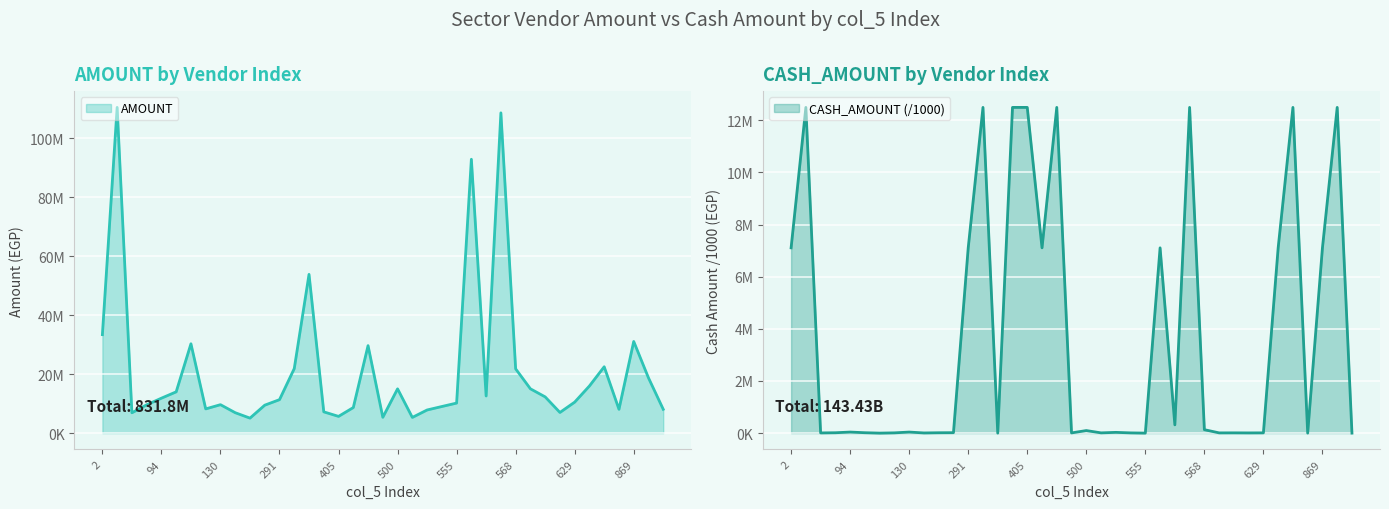

Reading right to left, extract all data points from this chart.

AMOUNT: 910=8076717.0	871=18729038.0	869=31068870.0	810=8076717.0	745=22499461.0	742=15989398.0	629=10507732.0	614=7000847.0	613=12283688.0	585=15020565.0	568=21792838.0	558=108587620.0	557=12586300.0	556=92854152.0	555=10183983.0	538=9018963.0	536=7841507.0	509=5319500.0	500=15006738.0	453=5365321.0	450=29659734.0	448=8666344.0	405=5671999.0	371=7206368.0	340=53822080.0	294=21875388.0	291=11341527.0	259=9473327.0	201=5080636.0	174=6921915.0	130=9639162.0	115=8206208.0	112=30287704.0	105=13993046.0	94=11844184.0	52=9590803.0	11=6896739.0	6=110437263.0	2=33384477.0
CASH_AMOUNT: 910=352.9	871=12497376.2	869=7108753.6	810=352.9	745=12497376.2	742=7108753.6	629=9807.1	614=7643.7	613=10000.0	585=8642.9	568=131887.7	558=12497376.2	557=316195.0	556=7108753.6	555=232.8	538=8497.6	536=28154.9	509=9300.0	500=97711.4	453=7631.5	450=12497376.2	448=7108753.6	405=12497376.2	371=12497376.2	340=0.0	294=12497376.2	291=7108753.6	259=16346.4	201=13750.0	174=6266.7	130=39706.2	115=9839.8	112=0.0	105=14980.5	94=39748.8	52=14000.0	11=7504.2	6=12497376.2	2=7108753.6